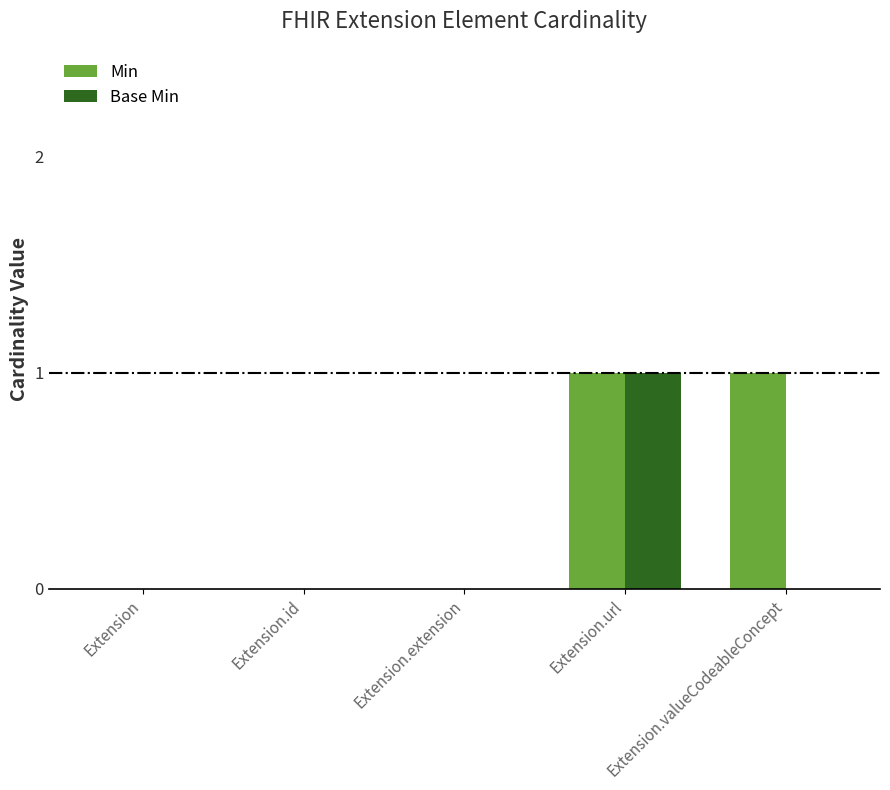

At which label does Base Min reach its peak?

Extension.url